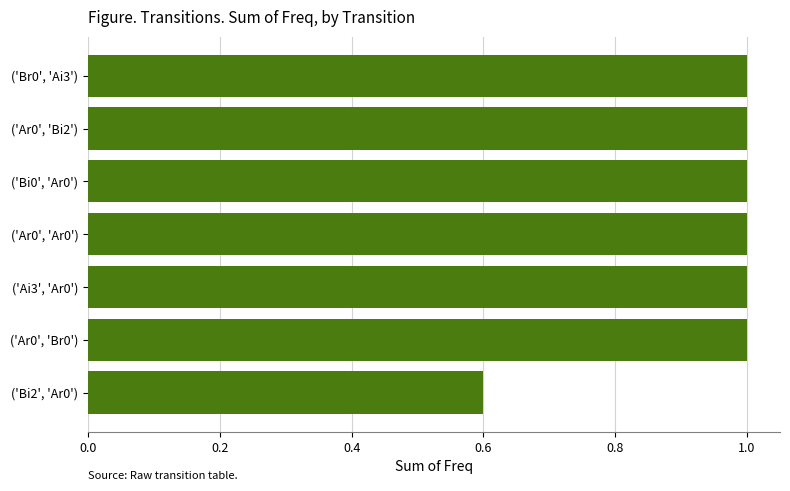

What is the change in value from ('Bi2', 'Ar0') to ('Ar0', 'Br0')?

+0.4